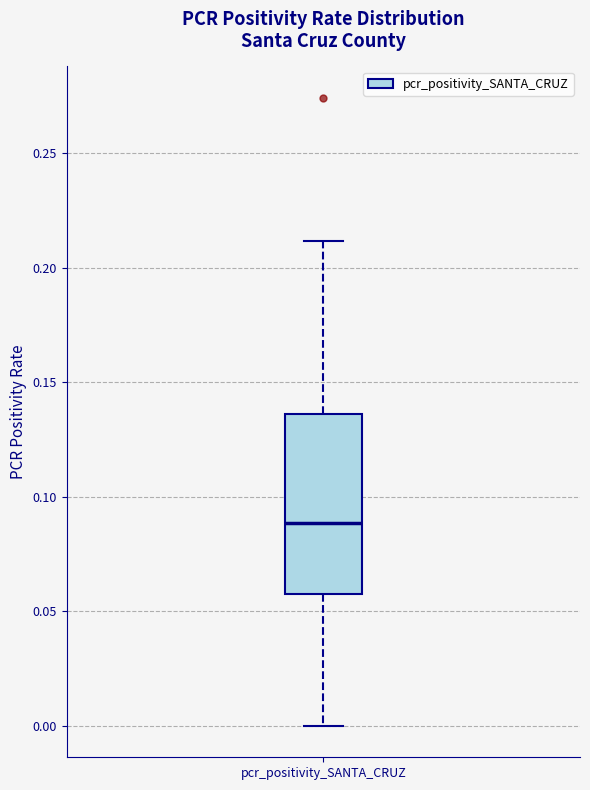

Read this box plot against the y-axis: the position of the median line, the range covered by the box, and the ends of both whiskers. The values are not printed on the chart, so give them approximately, as read against the axis.

median 0.090, box 0.060 to 0.135, whiskers 0.000 to 0.210